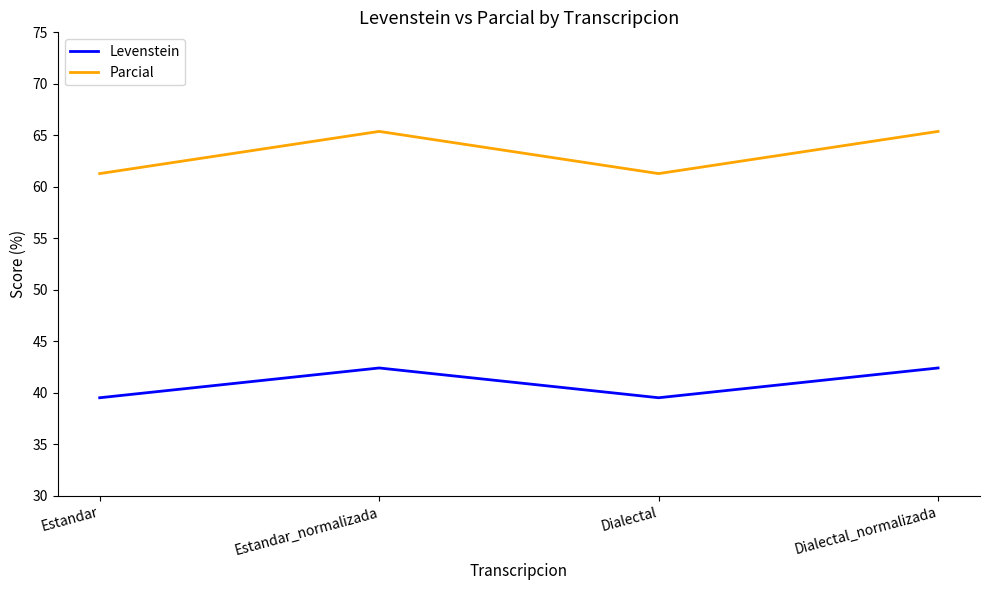

What is the total value across all series at Dialectal?

100.8